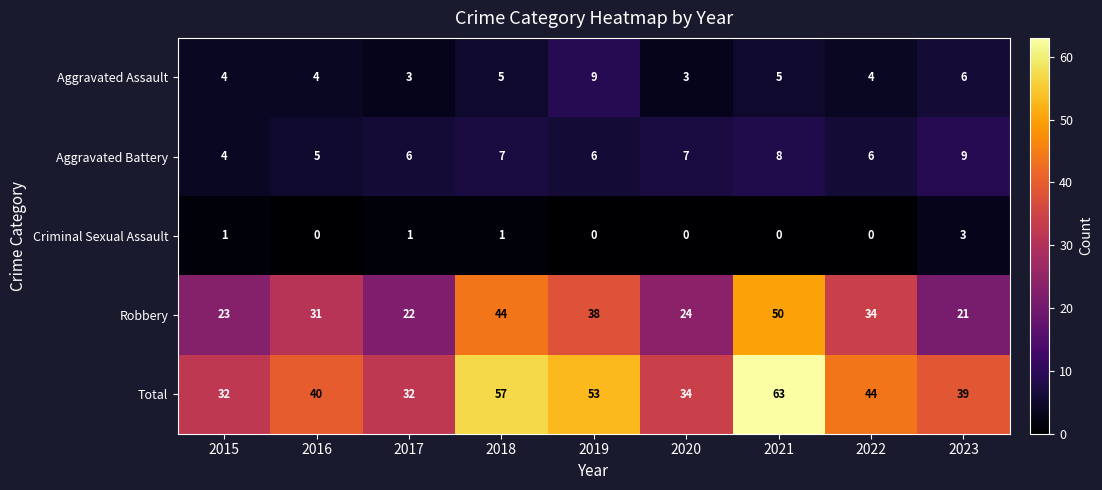

Is it true that Robbery equals 33 at 2015?

False